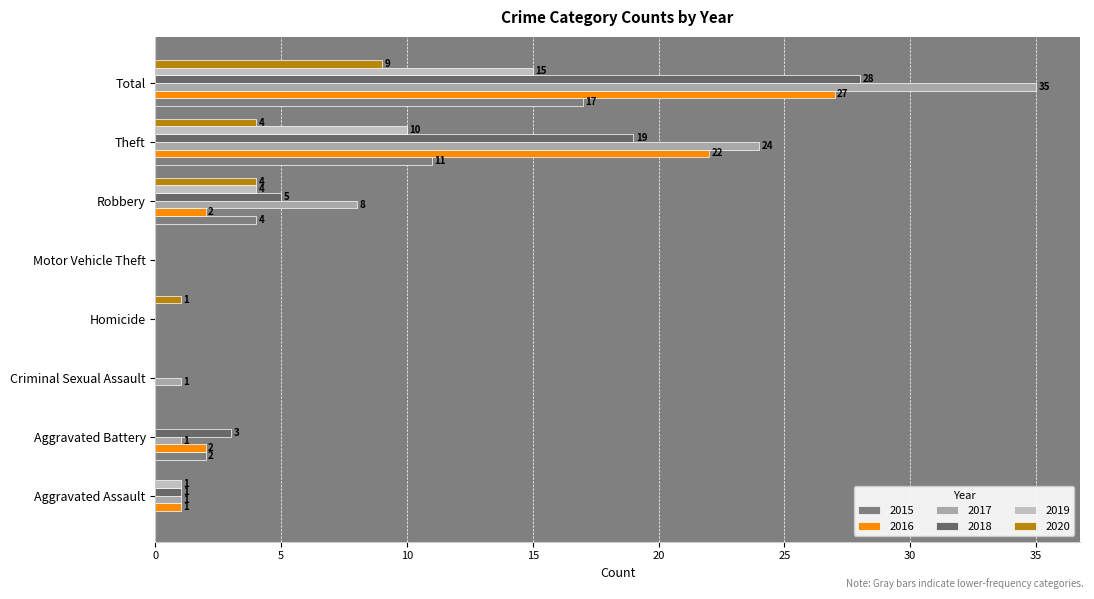

At which category is the sum across all series the highest?

Total